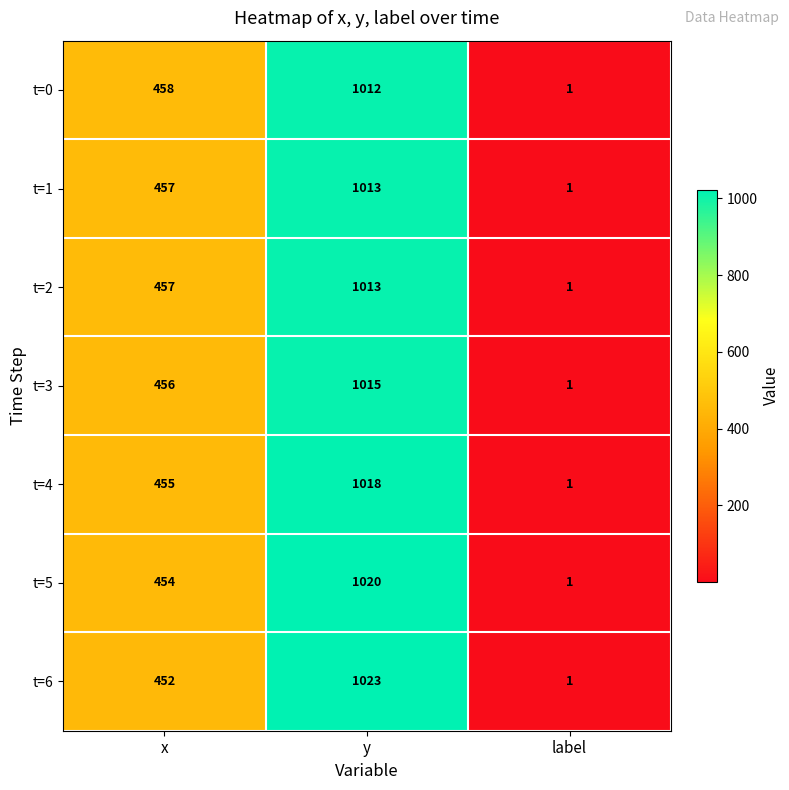

Where is t=5 nearest to the value 510?

x